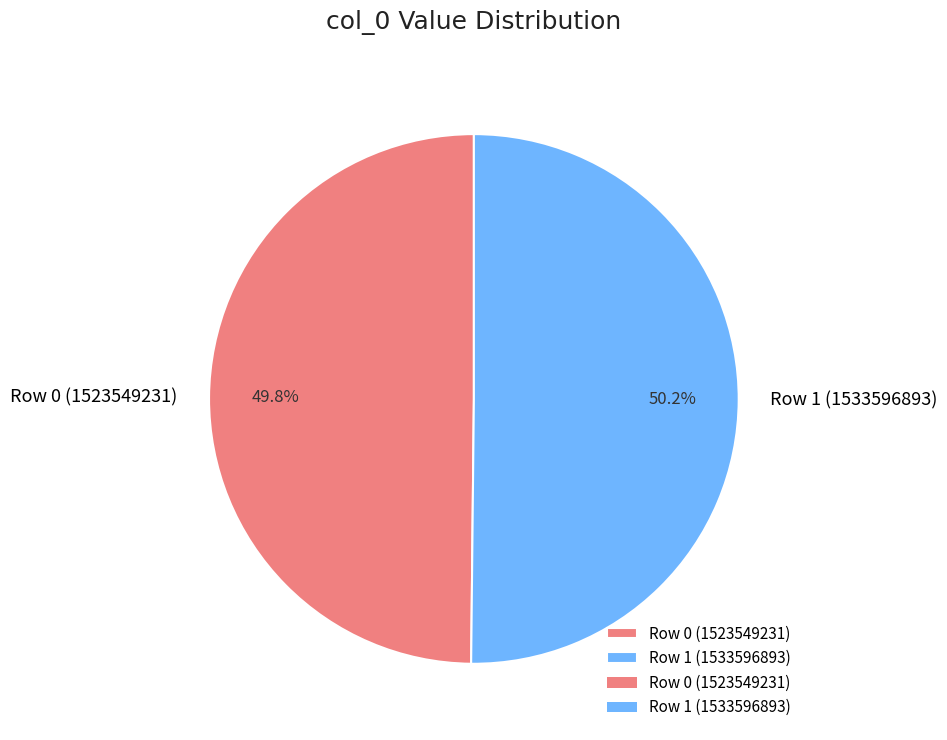

Does any single category account for the majority?

Yes